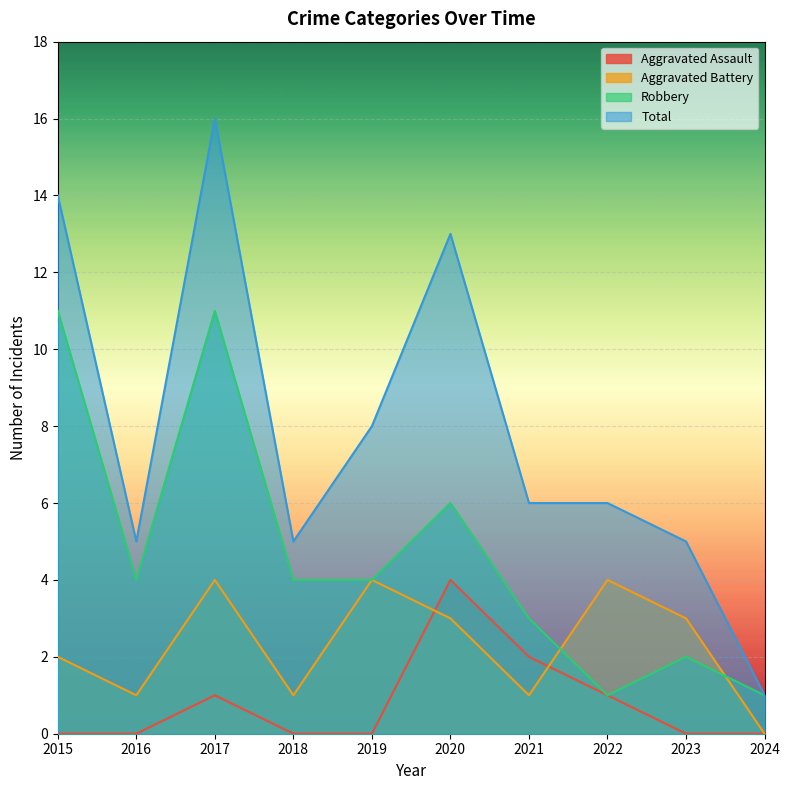

Reading right to left, extract all data points from this chart.

Aggravated Assault: 2024=0	2023=0	2022=1	2021=2	2020=4	2019=0	2018=0	2017=1	2016=0	2015=0
Aggravated Battery: 2024=0	2023=3	2022=4	2021=1	2020=3	2019=4	2018=1	2017=4	2016=1	2015=2
Robbery: 2024=1	2023=2	2022=1	2021=3	2020=6	2019=4	2018=4	2017=11	2016=4	2015=11
Total: 2024=1	2023=5	2022=6	2021=6	2020=13	2019=8	2018=5	2017=16	2016=5	2015=14